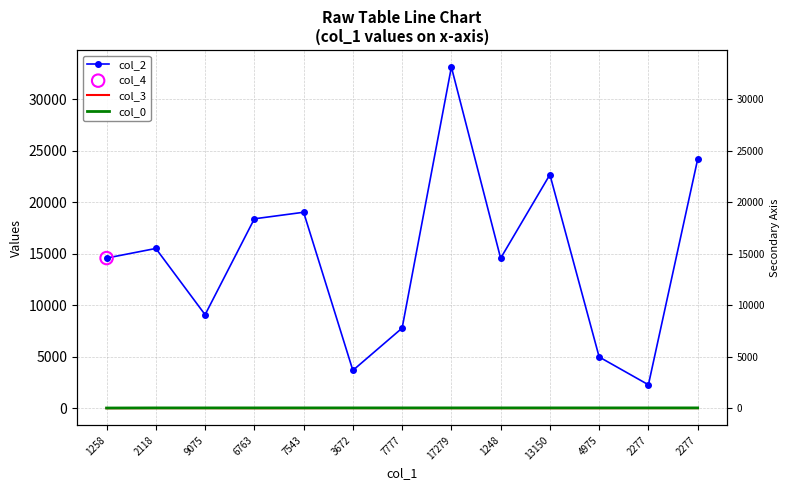

Is the value of col_0 at 7543 greater than the value of col_3 at 6763?

Yes